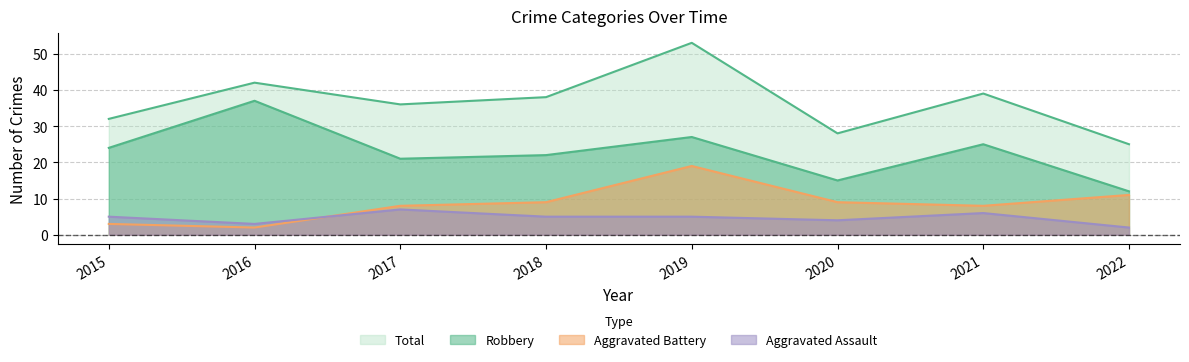

Is it true that Total equals 17 at 2017?

False